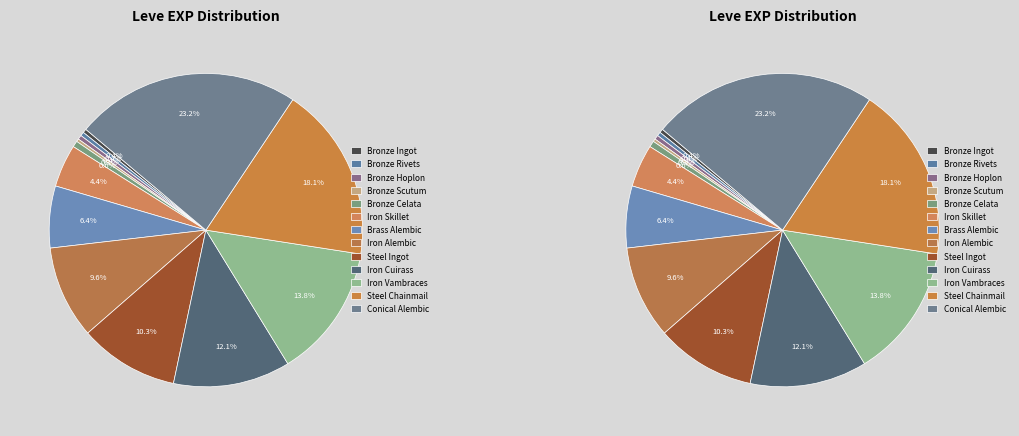

Is it true that Iron Cuirass is 1% of the pie?

False